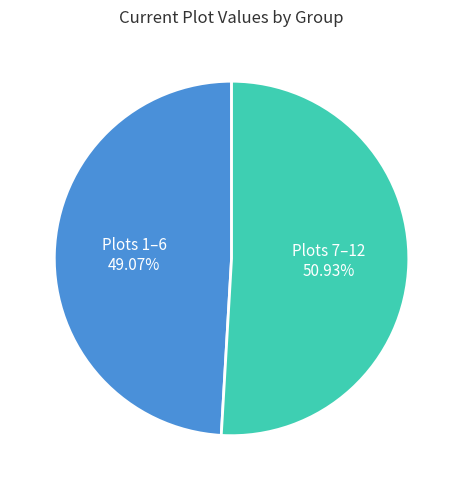

Is there any slice that represents more than half of the pie?

Yes